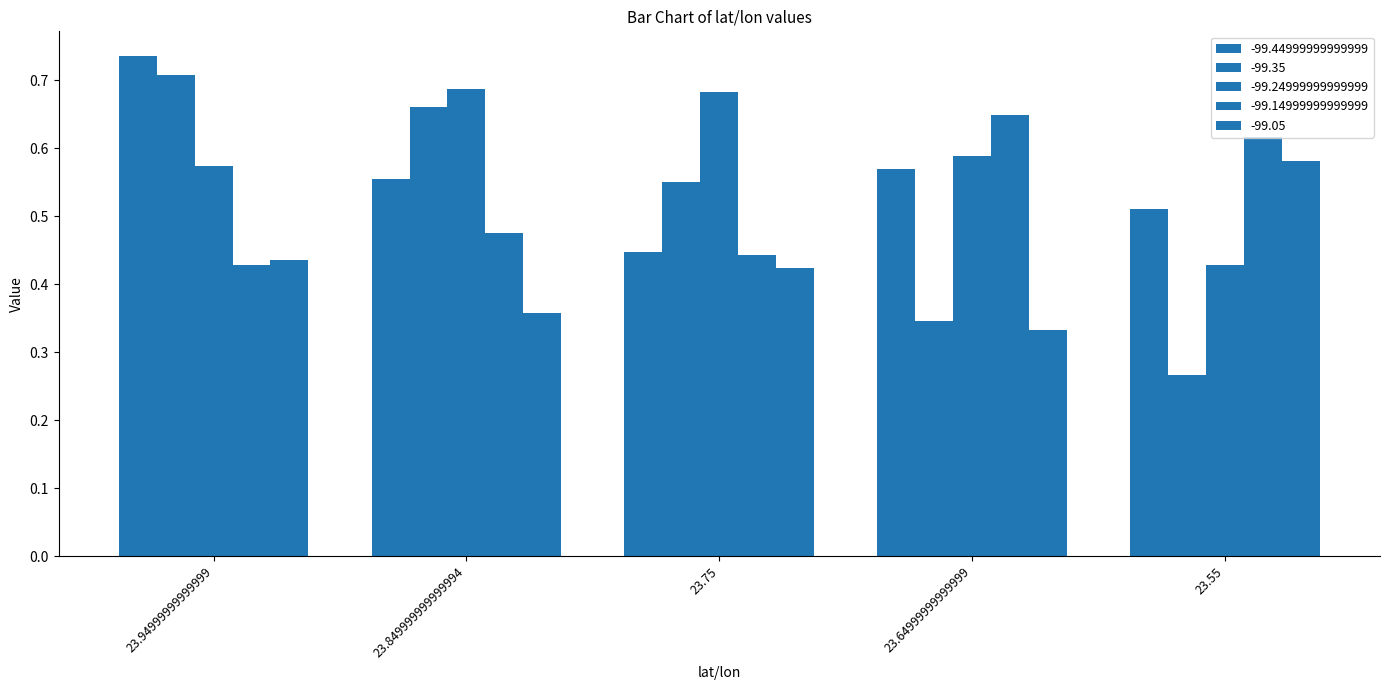

What is the greatest value displayed?

0.7